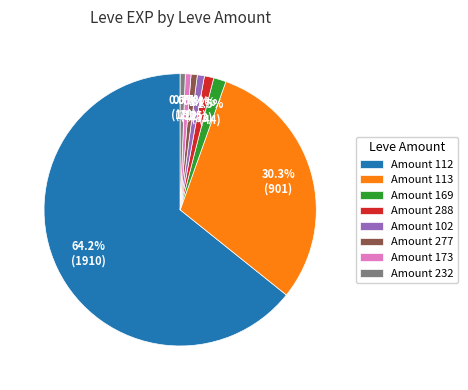

Combined, do Amount 102 and Amount 232 account for over 50%?

No